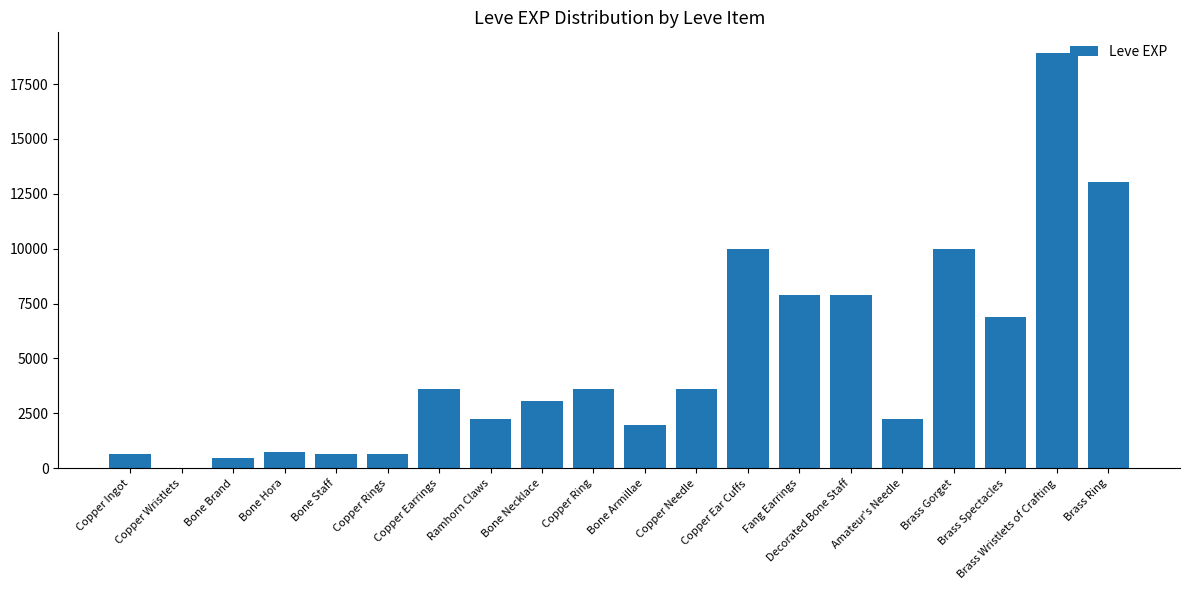

What is the sum of the values at Copper Rings and Copper Needle?

4230